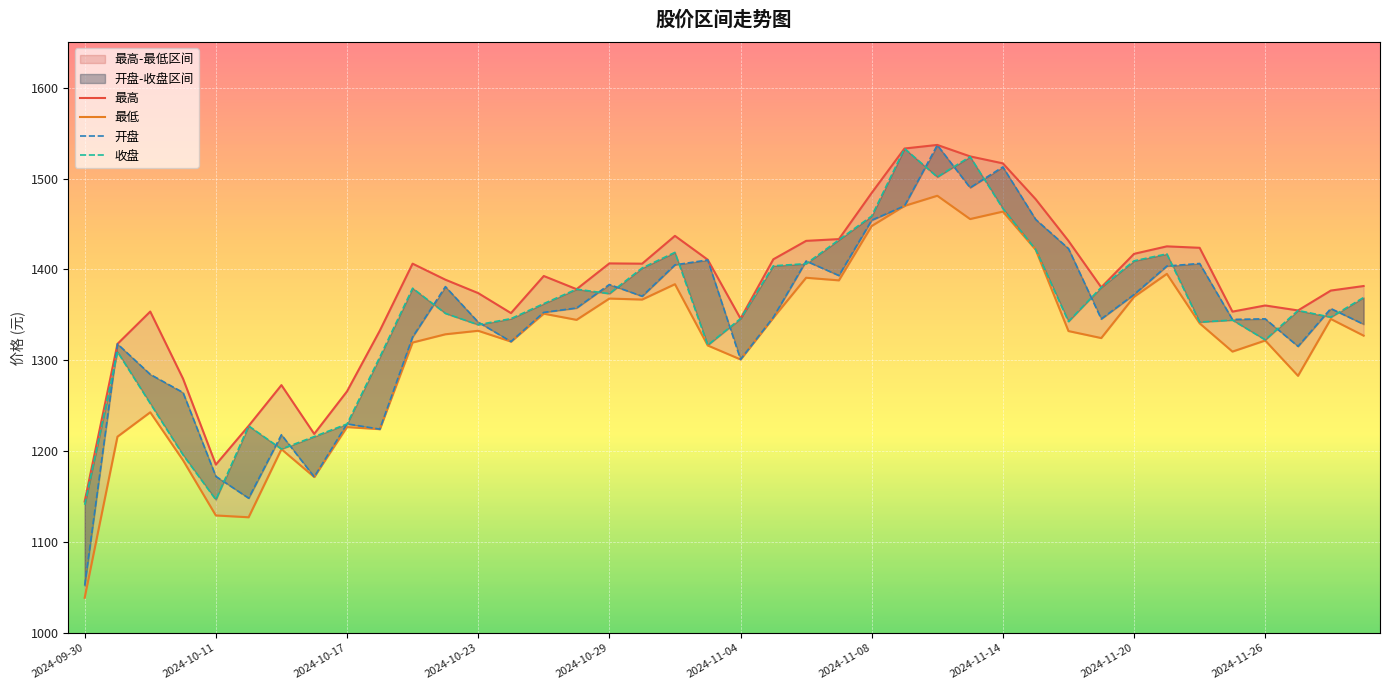

Count the number of categories in the chart.

40